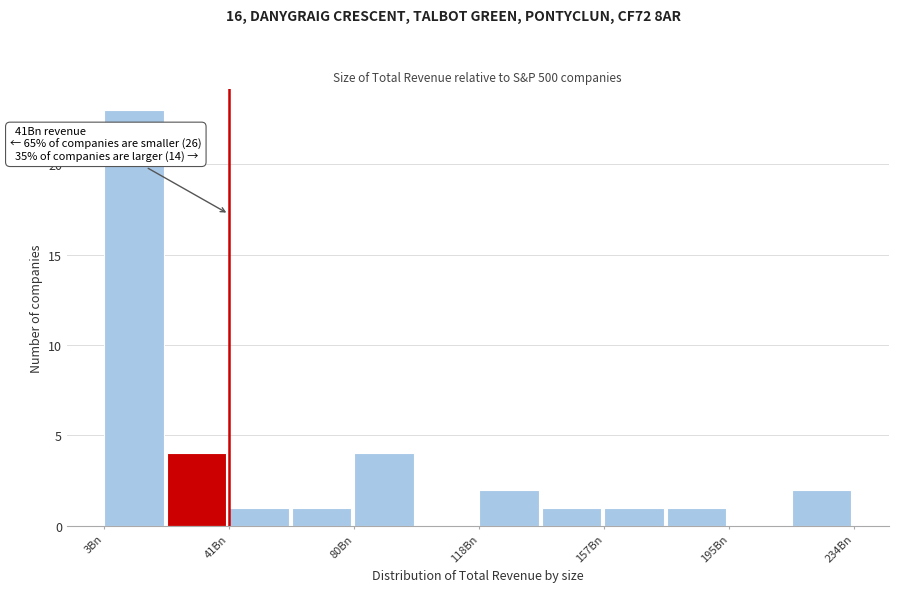

Read against the x-axis, roughly where is the centre of the tallest bar?

10